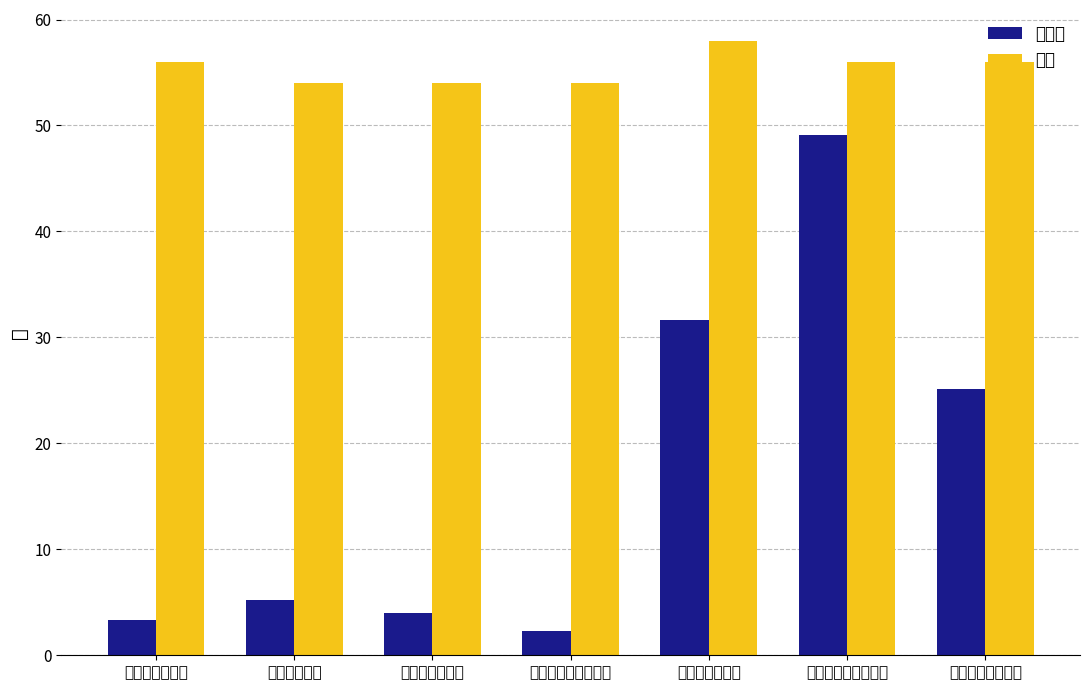

What is the total value across all series at キタノブライド?

58.0